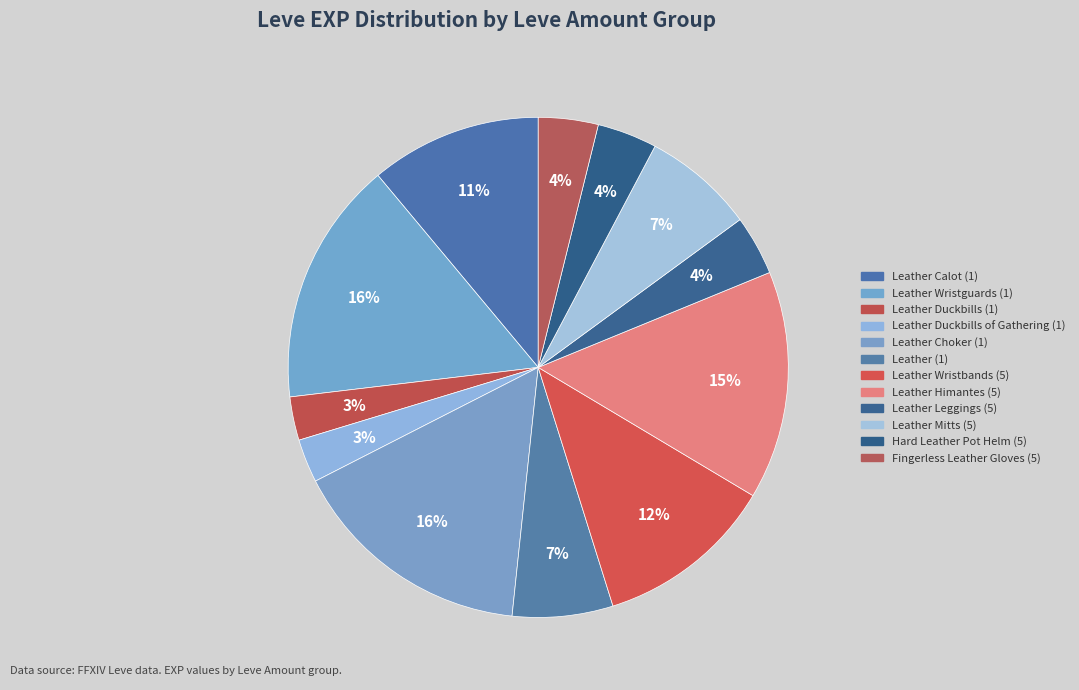

Is there a majority slice in this chart?

No